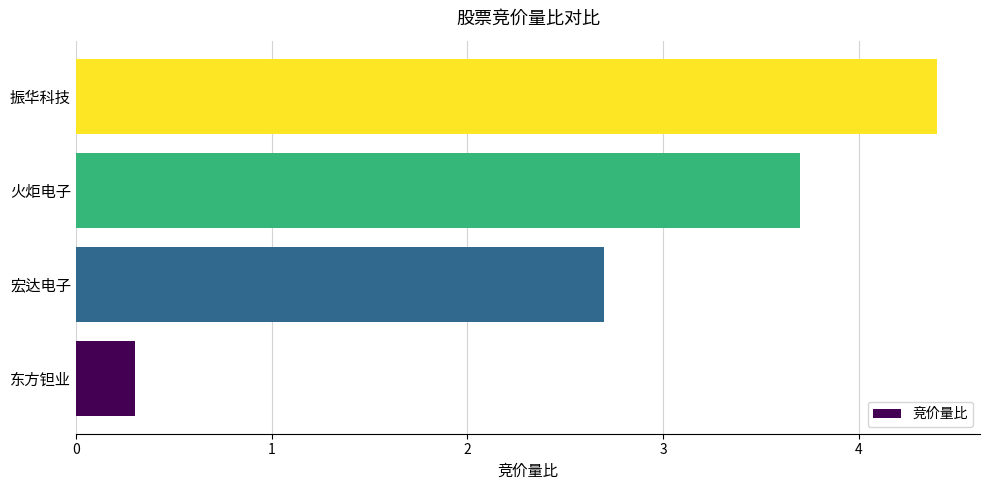

How many data points are less than 3?

2